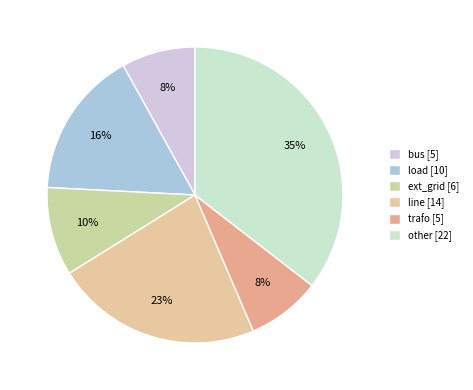

What is the change in value from line to trafo?

-9